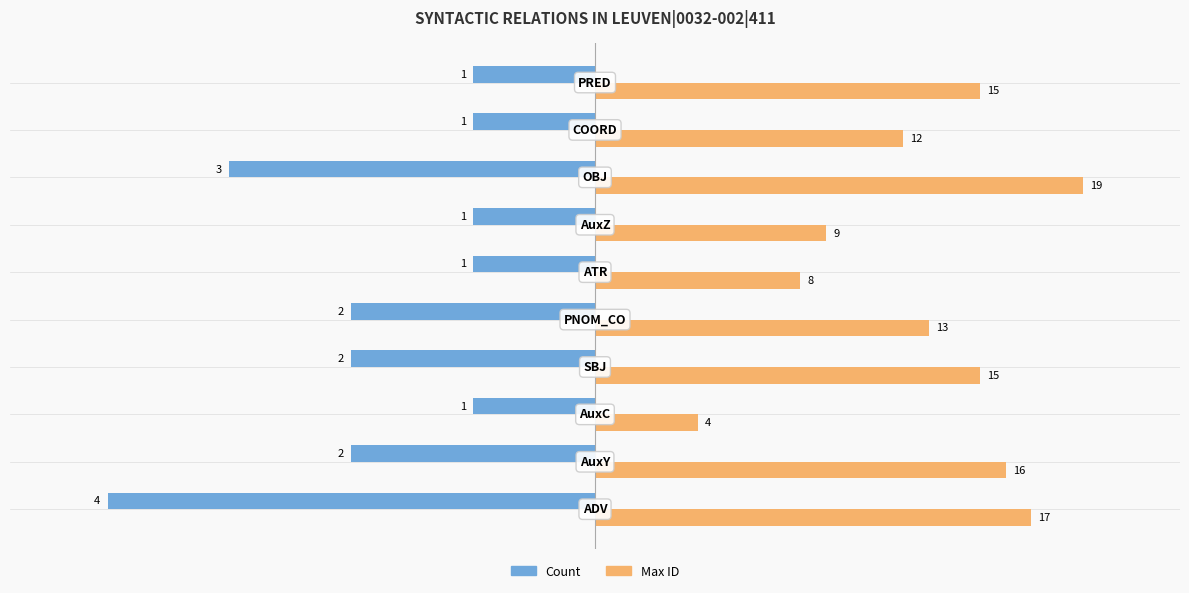

What are all the series names shown in the legend?

Count, Max ID